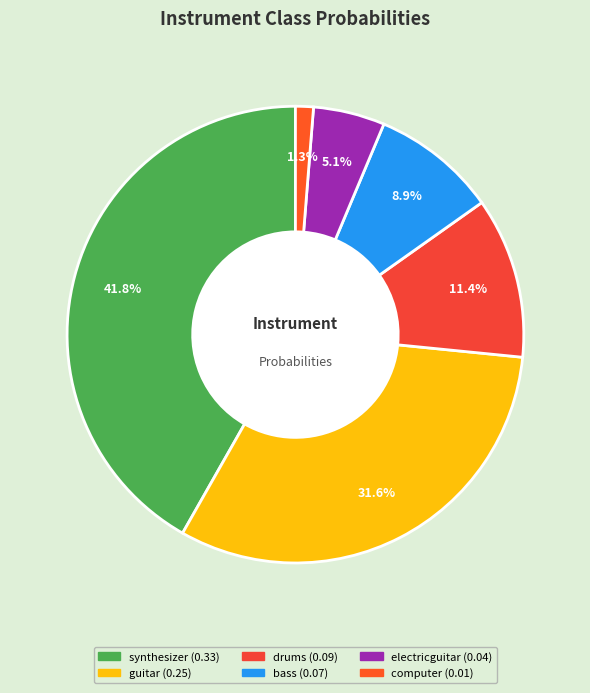

What is the largest slice in the pie chart?

synthesizer